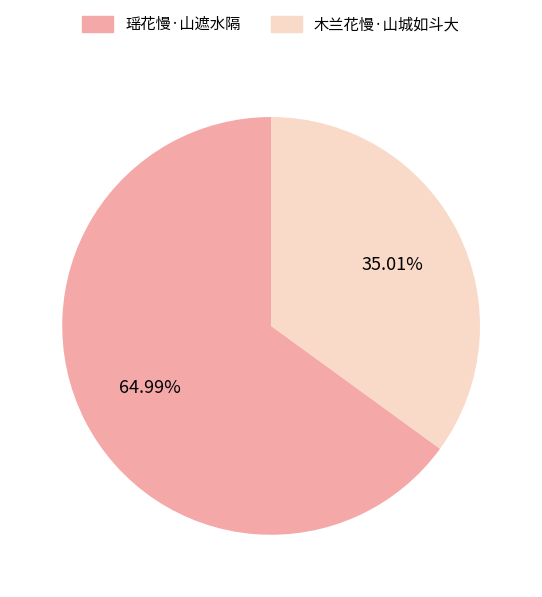

Count the number of slices in the pie.

2